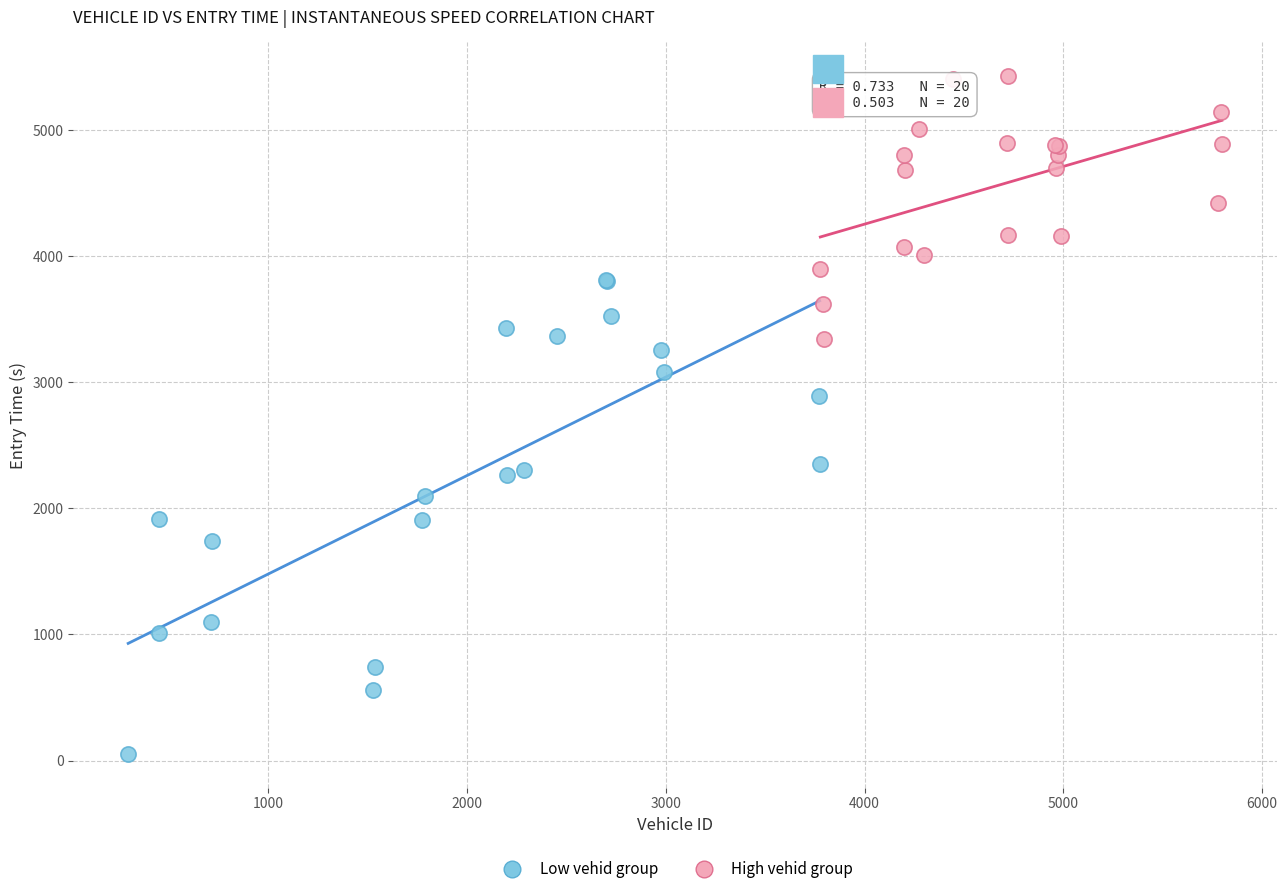

What are all the series names shown in the legend?

Low vehid group, High vehid group